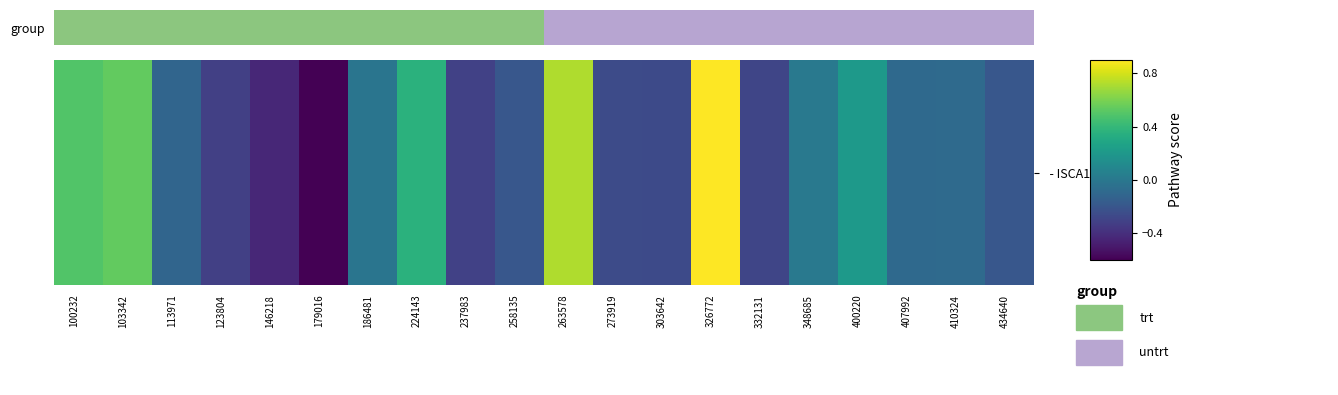

Which category has the highest value across all series?

326772